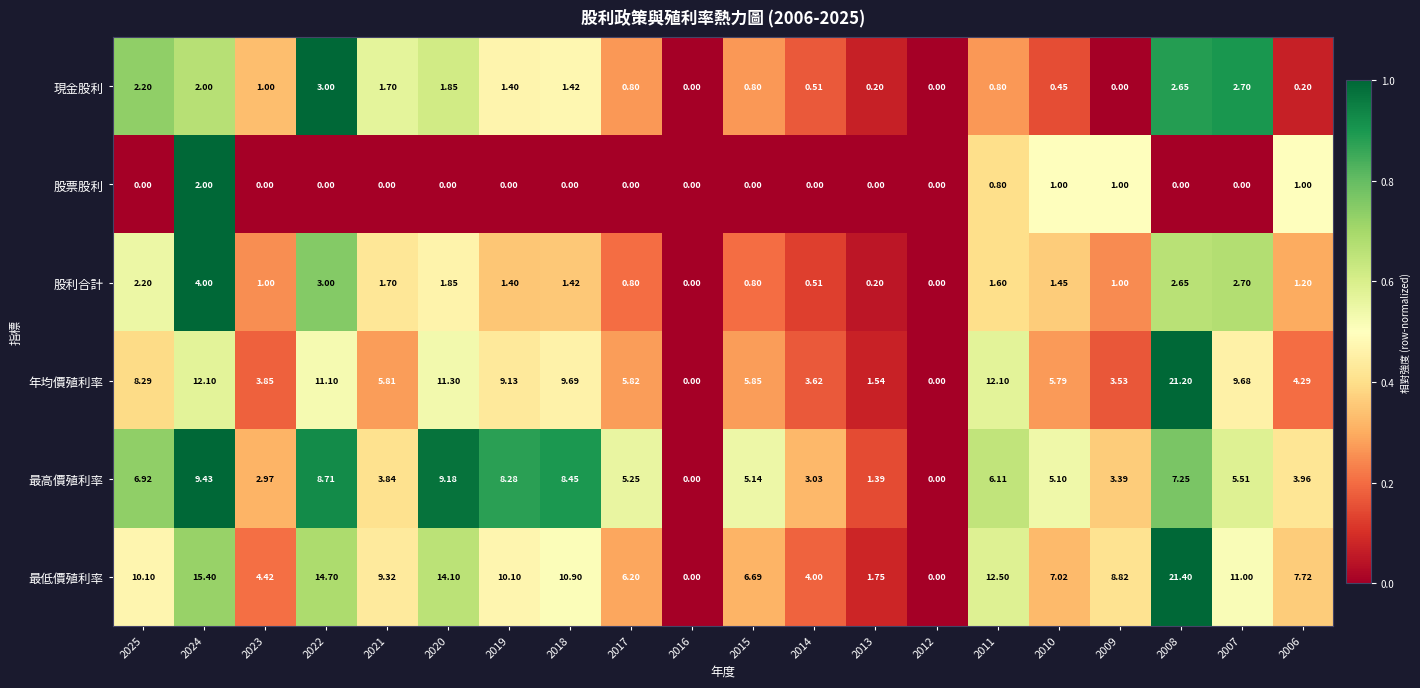

Which series changed the most between 2009 and 2006?

最低價殖利率